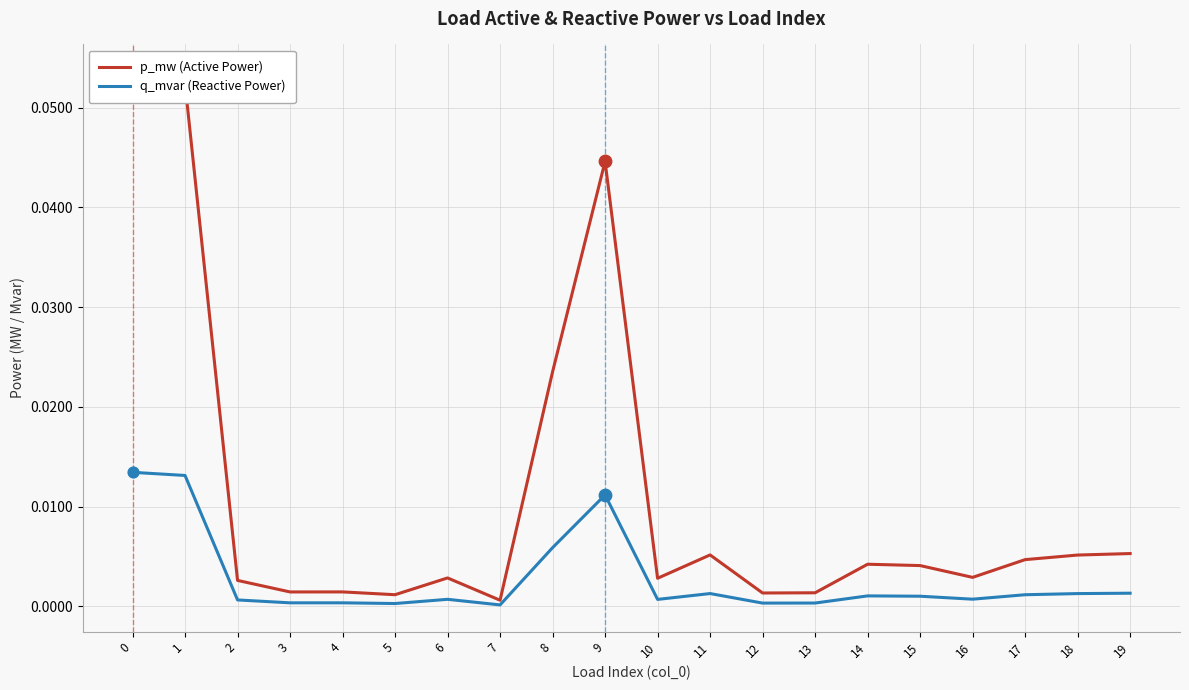

What are all the series names shown in the legend?

p_mw (Active Power), q_mvar (Reactive Power)